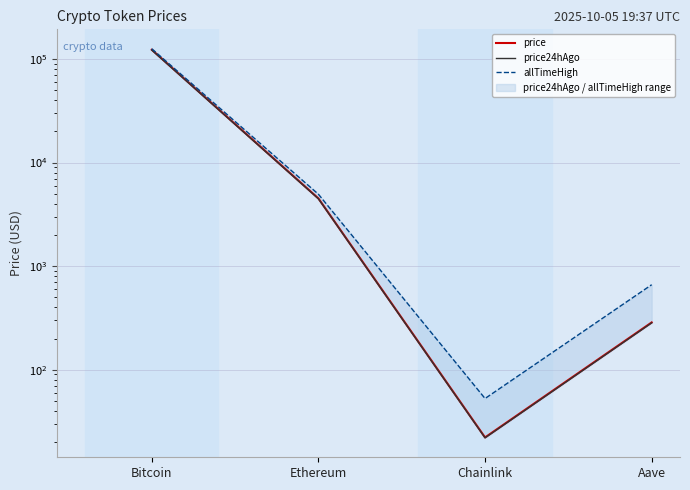

Between Bitcoin and Ethereum, which series saw the biggest shift?

allTimeHigh